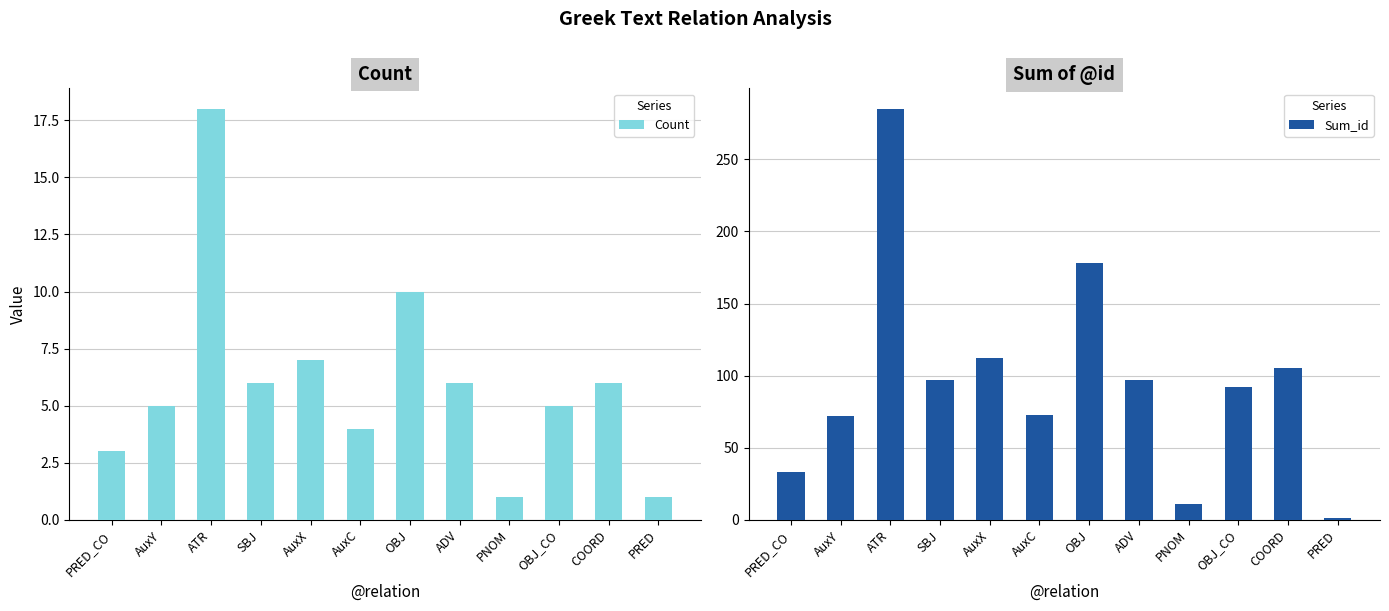

Where is Count nearest to the value 9?

OBJ